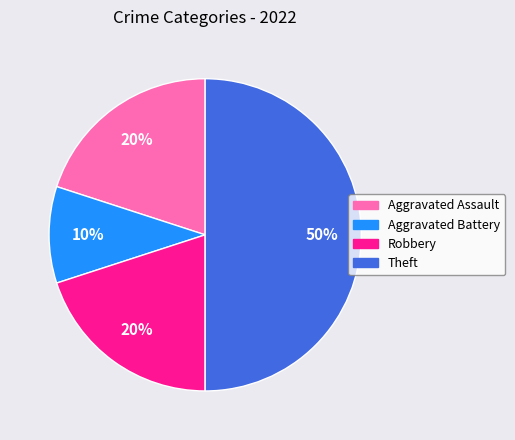

Which category has the biggest portion of the pie?

Theft